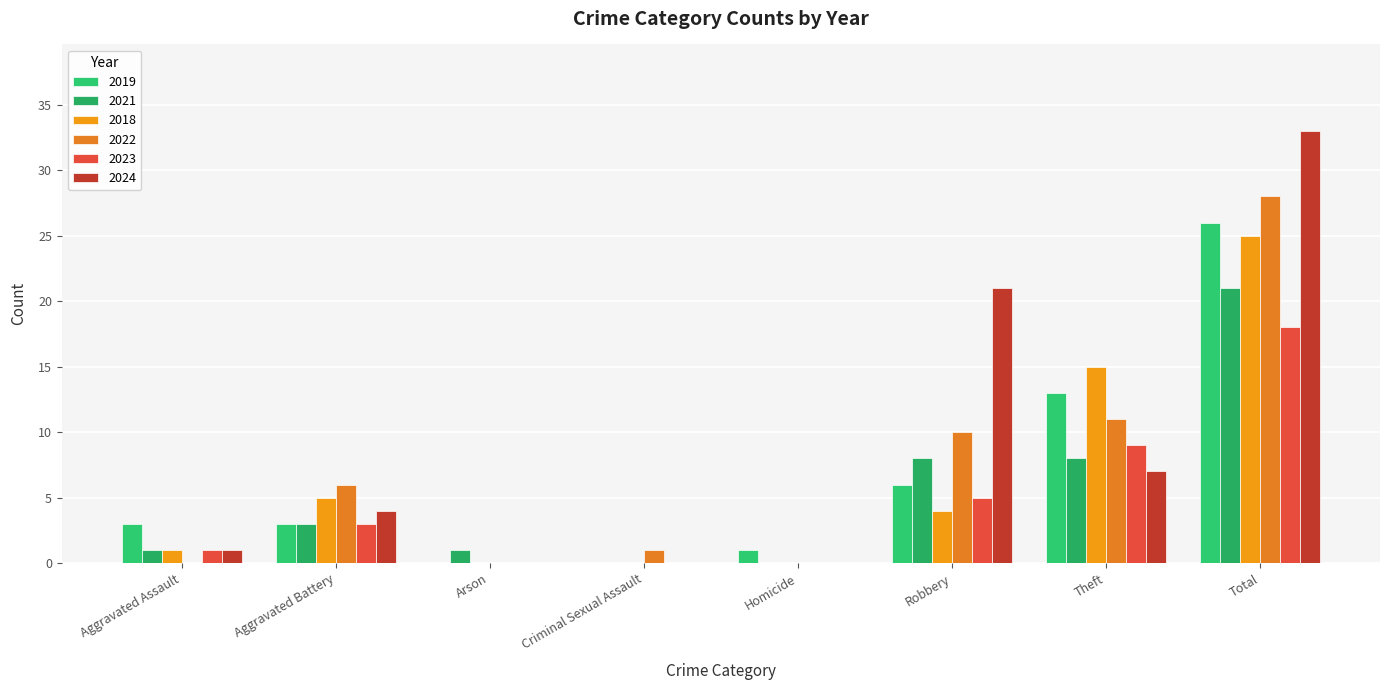

The value of 2021 at Aggravated Battery is 1. True or false?

False